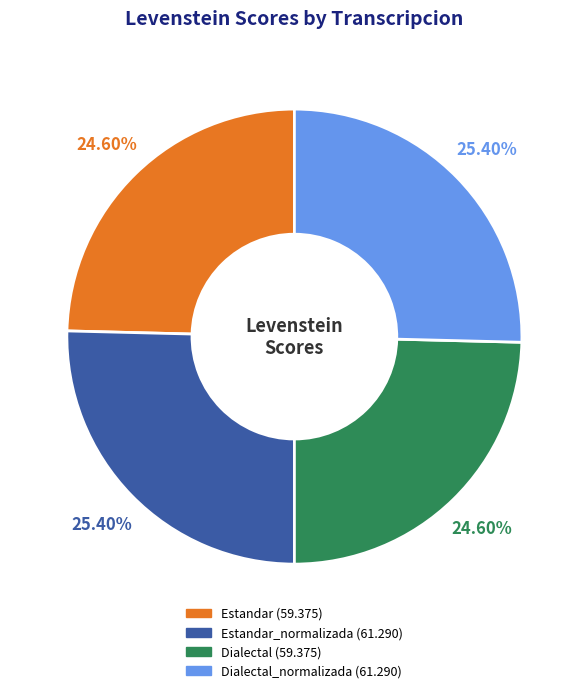

Is there a majority slice in this chart?

No